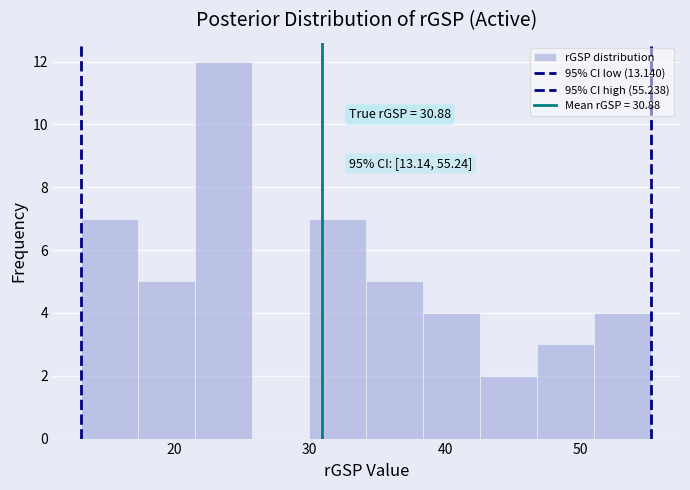

Over which range of the x-axis is the bar tallest?

22 to 26